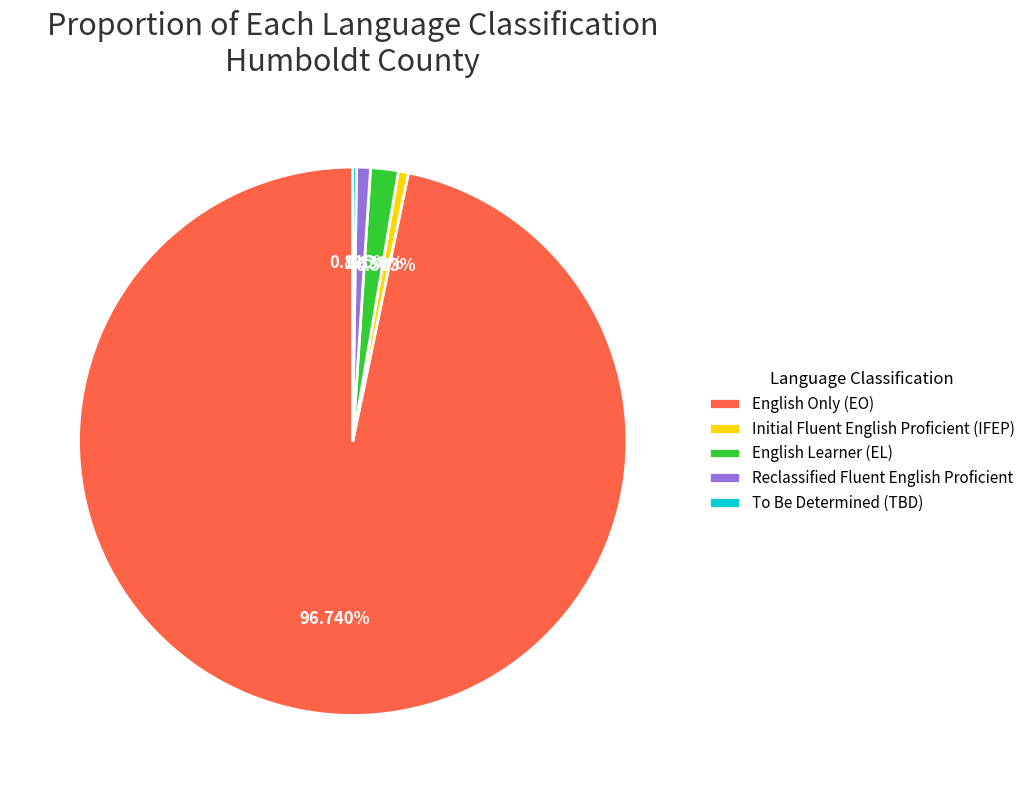

Which category has the biggest portion of the pie?

English Only (EO)